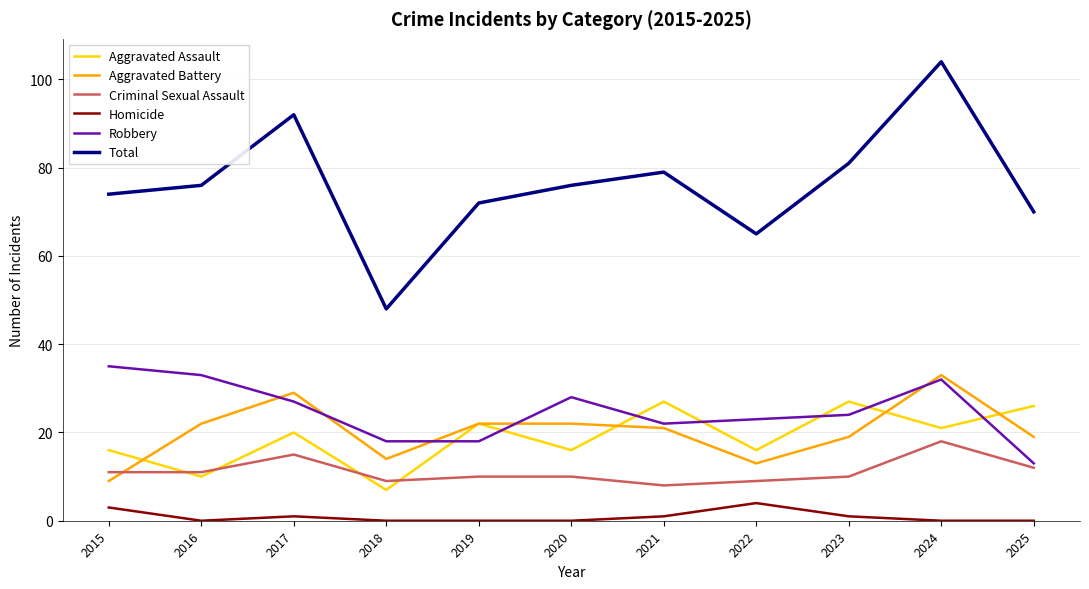

True or false: Aggravated Battery has more than 0 interior local peaks.

True